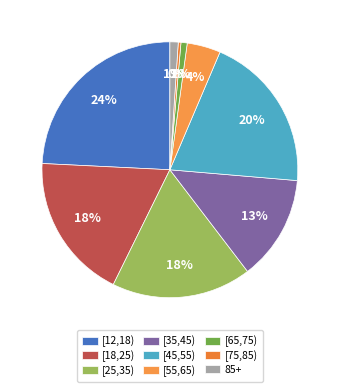

To the nearest percent, what is the difference between the largest and smallest slice percentages?

24%